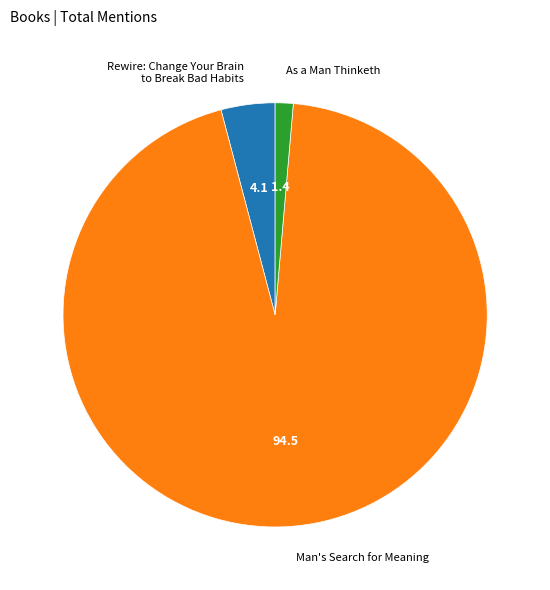

Count the number of slices in the pie.

3